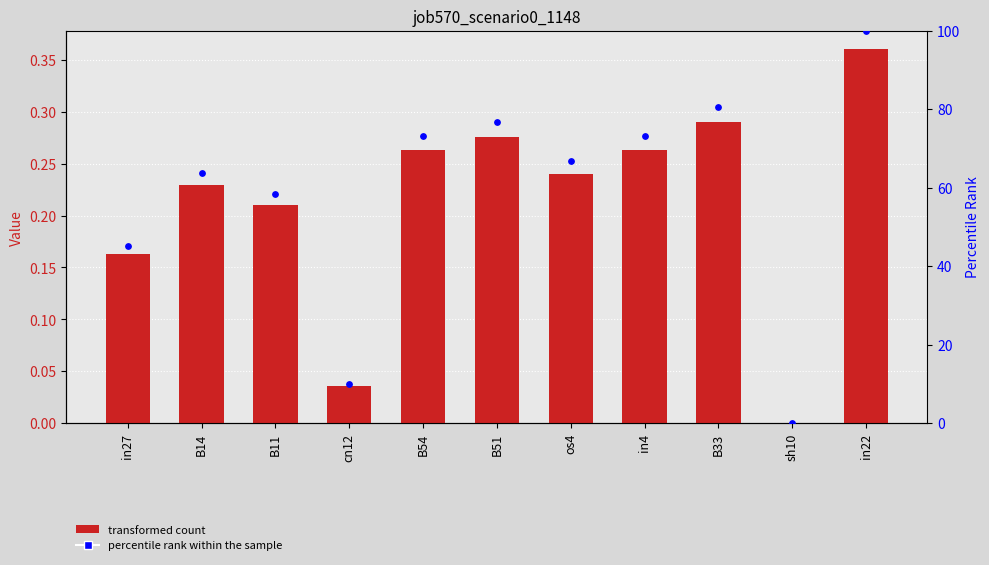

Which series has the largest Y range (max minus min)?

percentile rank within the sample